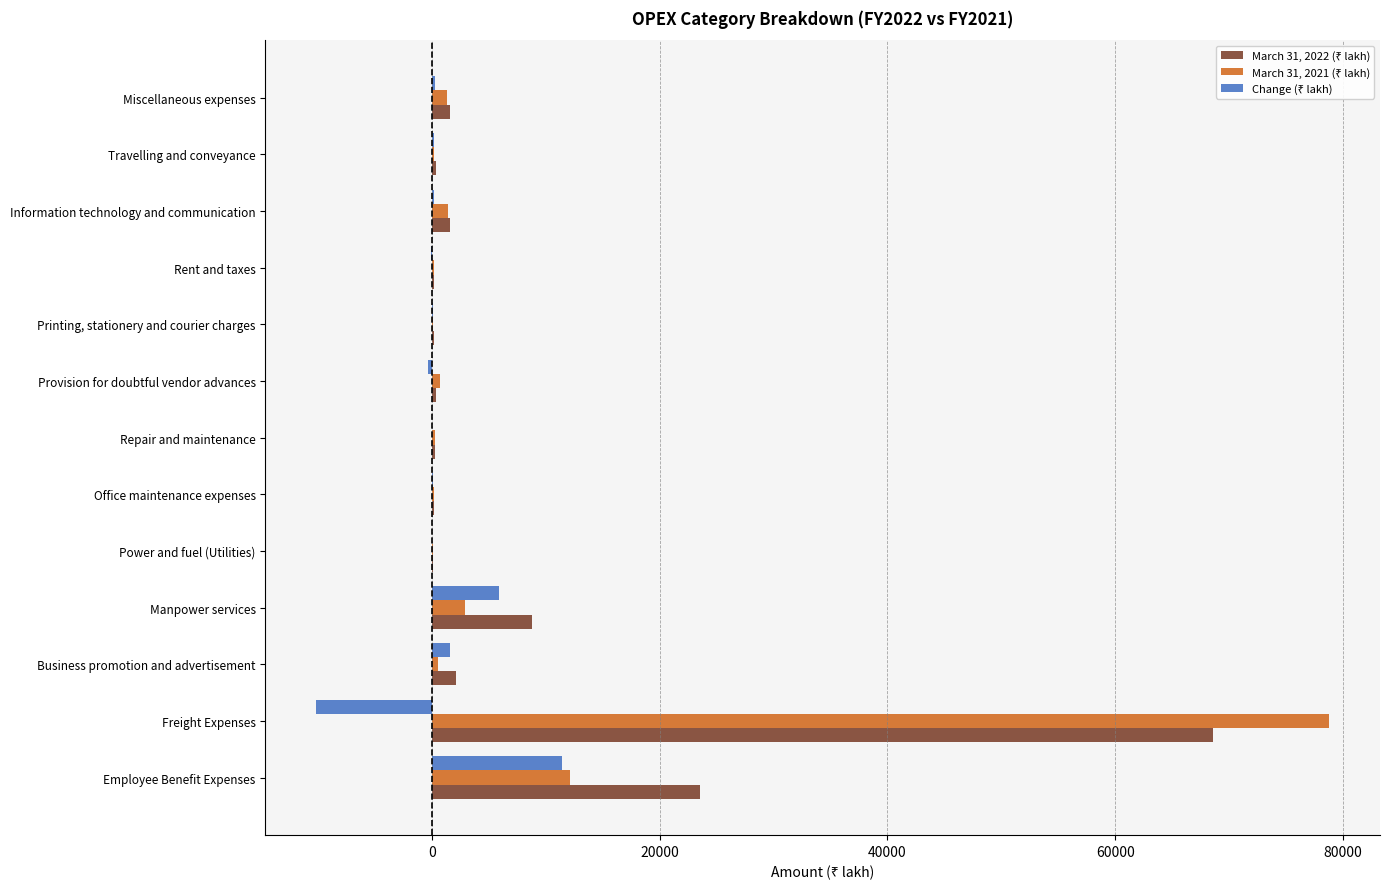

At which category is the sum across all series the highest?

Freight Expenses